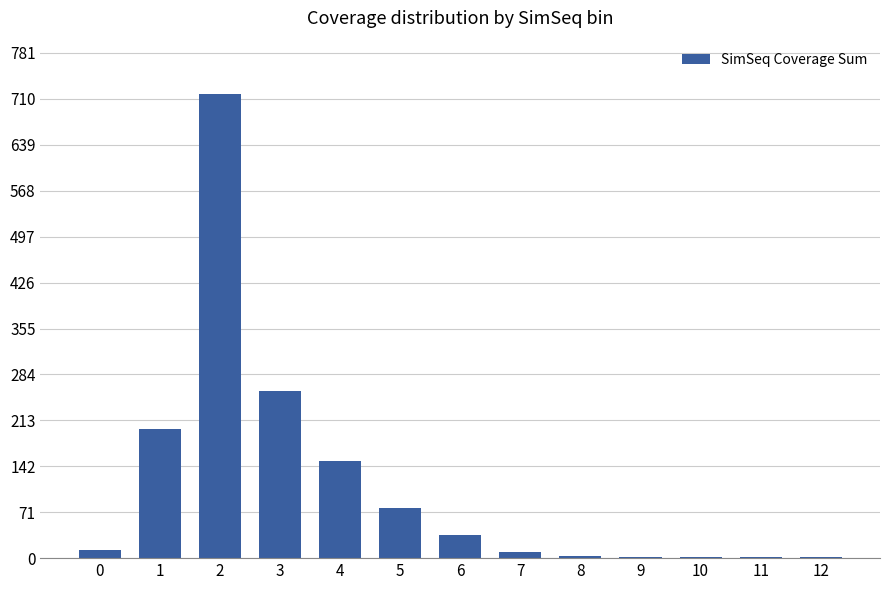

What is the change in value from 1 to 4?

-50